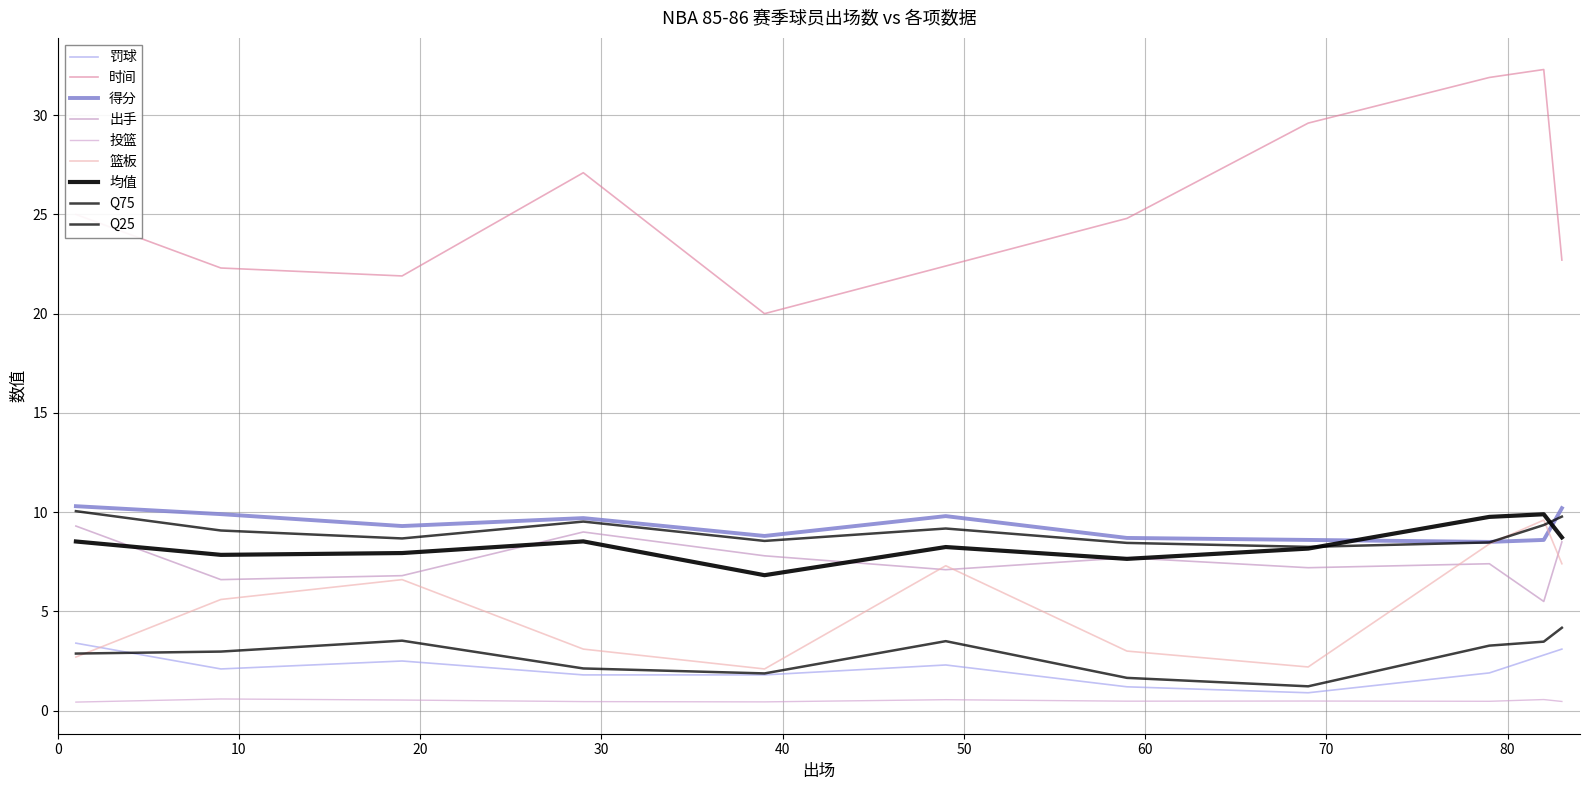

Reading right to left, list all the values displayed in this chart.

罚球: 3.1	2.8	1.9	0.9	1.2	2.3	1.8	1.8	2.5	2.1	3.4
时间: 22.7	32.3	31.9	29.6	24.8	22.4	20.0	27.1	21.9	22.3	25.0
得分: 10.2	8.6	8.5	8.6	8.7	9.8	8.8	9.7	9.3	9.9	10.3
出手: 8.5	5.5	7.4	7.2	7.7	7.1	7.8	9.0	6.8	6.6	9.3
投篮: 0.5	0.6	0.5	0.5	0.5	0.6	0.4	0.5	0.5	0.6	0.4
篮板: 7.4	9.6	8.4	2.2	3.0	7.3	2.1	3.1	6.6	5.6	2.7